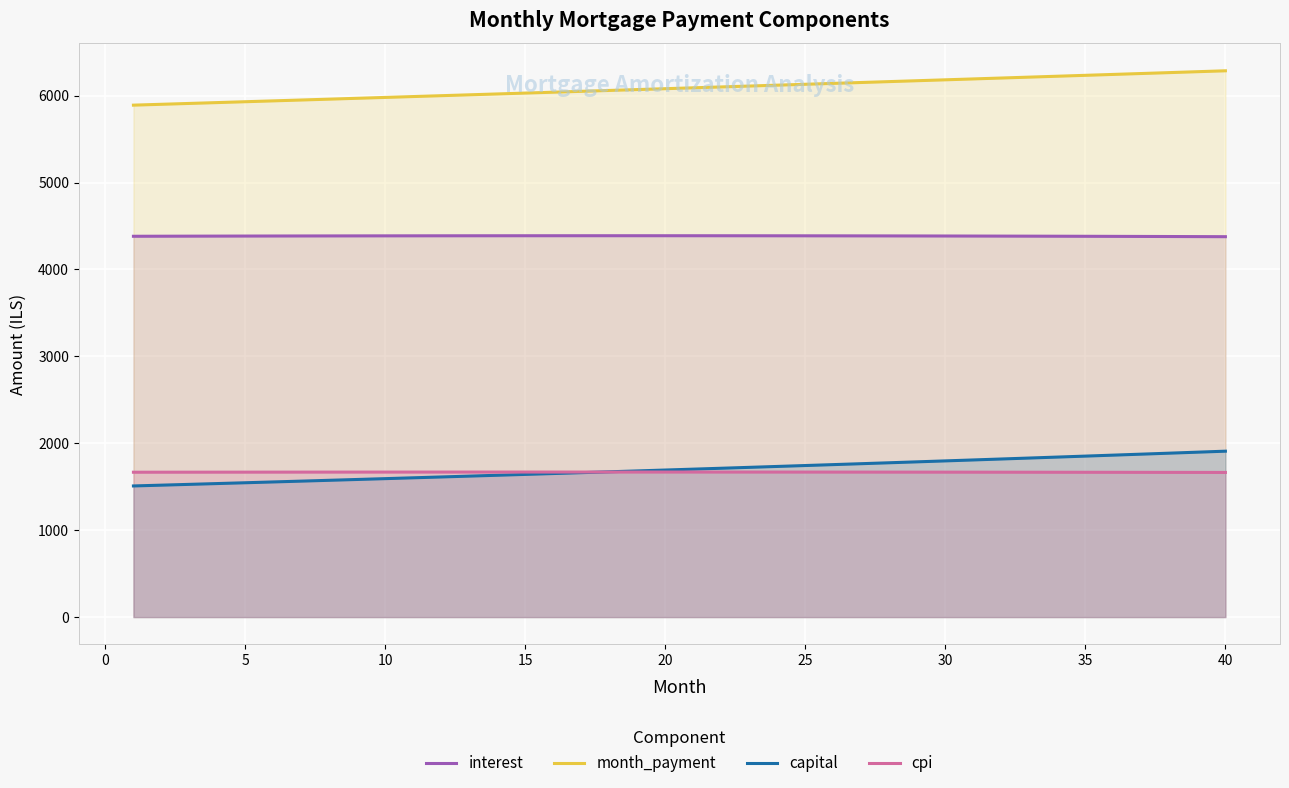

Does the chart display data point markers on the line(s)?

No